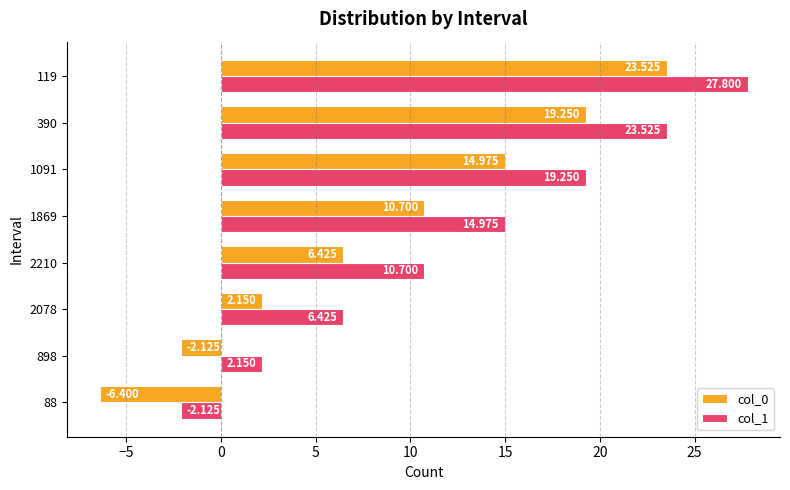

Is the value of col_0 at 2210 greater than the value of col_1 at 390?

No